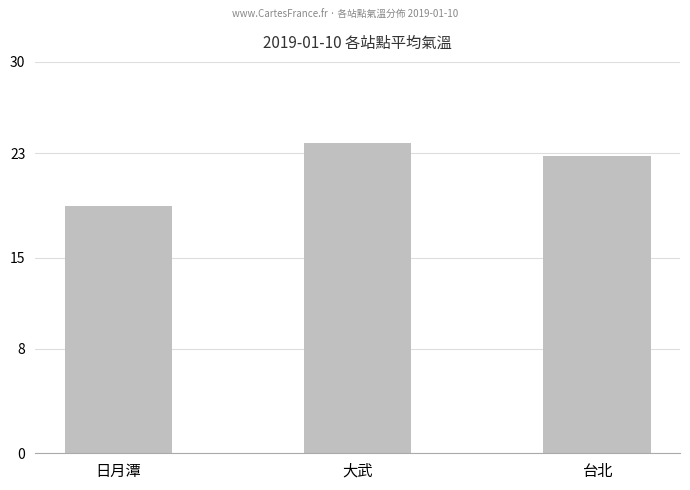

At which category does the chart reach its peak across all series?

大武